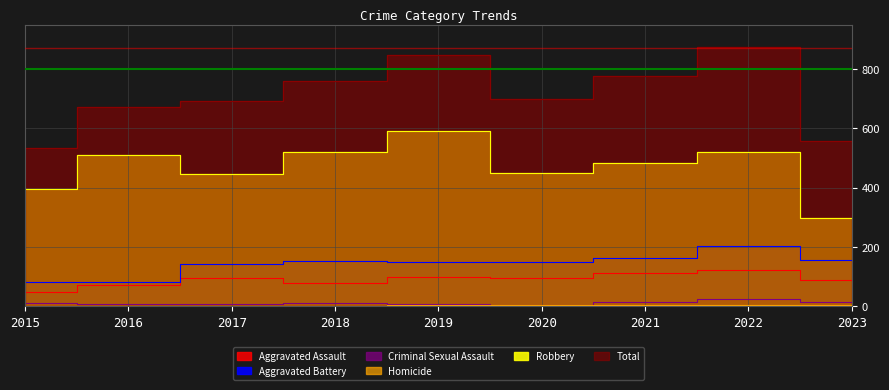

Reading left to right, what are all the values shown in this chart?

Aggravated Assault: 2015=46	2016=71	2017=95	2018=77	2019=98	2020=94	2021=110	2022=121	2023=87
Aggravated Battery: 2015=82	2016=82	2017=142	2018=152	2019=148	2020=150	2021=163	2022=202	2023=154
Criminal Sexual Assault: 2015=12	2016=8	2017=8	2018=11	2019=8	2020=3	2021=14	2022=24	2023=15
Homicide: 2015=0	2016=1	2017=1	2018=1	2019=2	2020=3	2021=4	2022=5	2023=2
Robbery: 2015=395	2016=510	2017=446	2018=520	2019=591	2020=450	2021=484	2022=521	2023=298
Total: 2015=535	2016=672	2017=692	2018=761	2019=847	2020=700	2021=775	2022=873	2023=556